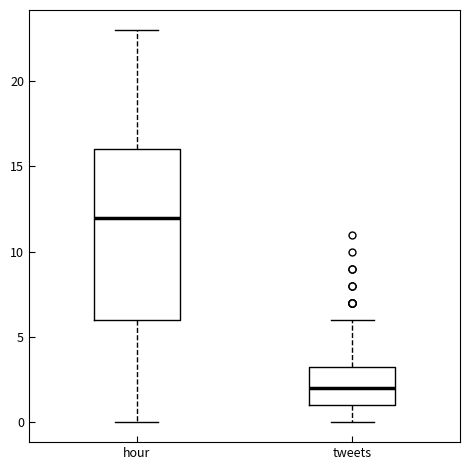

Where does the median line of the box for hour sit on the y-axis? The values are not printed on the chart, so give them approximately, as read against the axis.

12.0